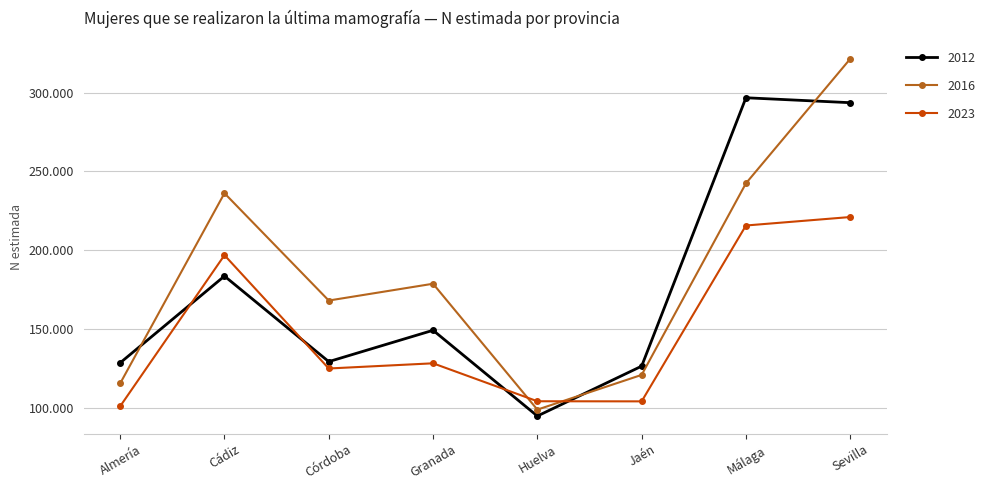

Is the value of 2023 at Córdoba greater than the value of 2016 at Jaén?

Yes